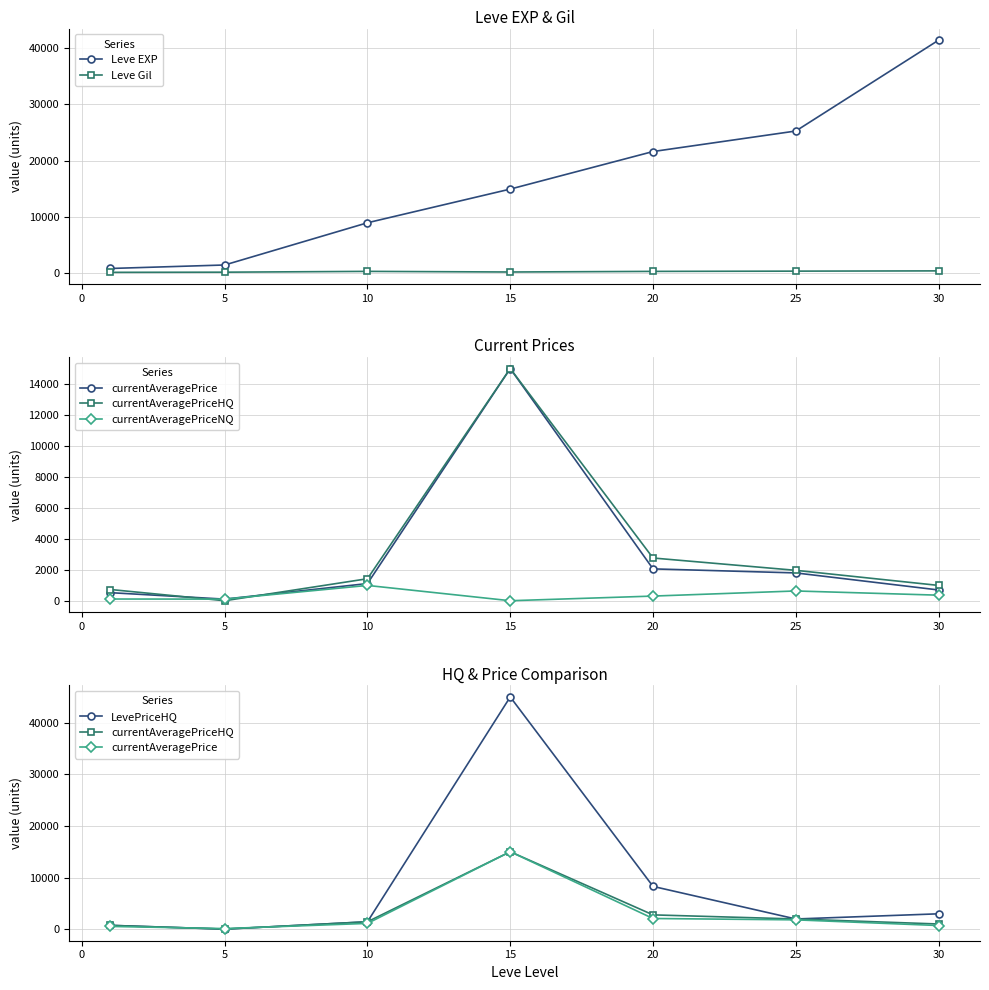

How many data points does each series have?

7